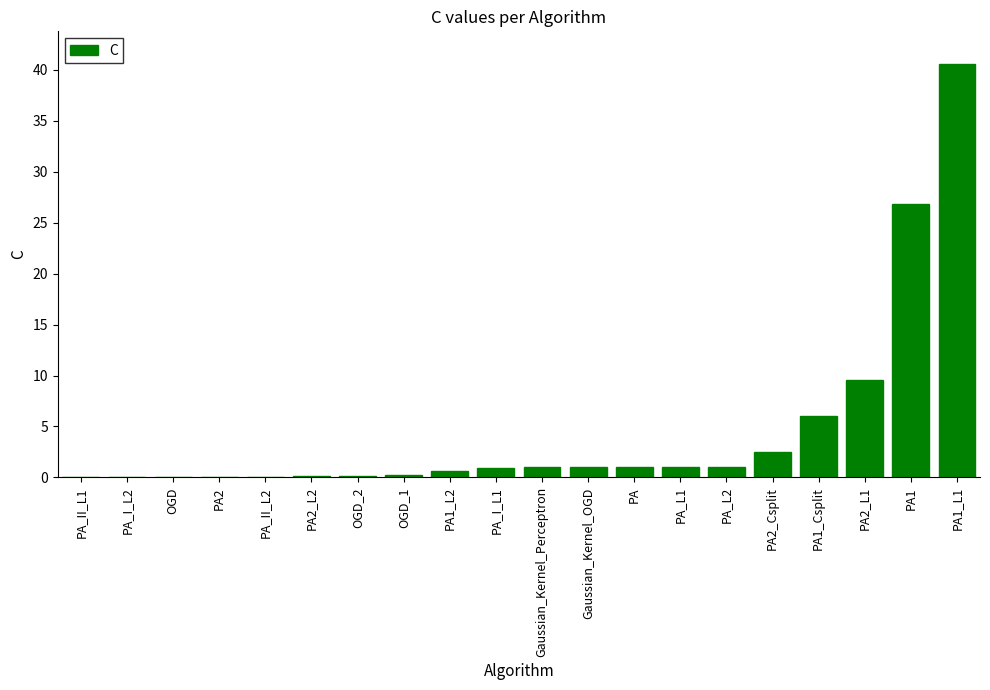

At which label is the value closest to 20?

PA1